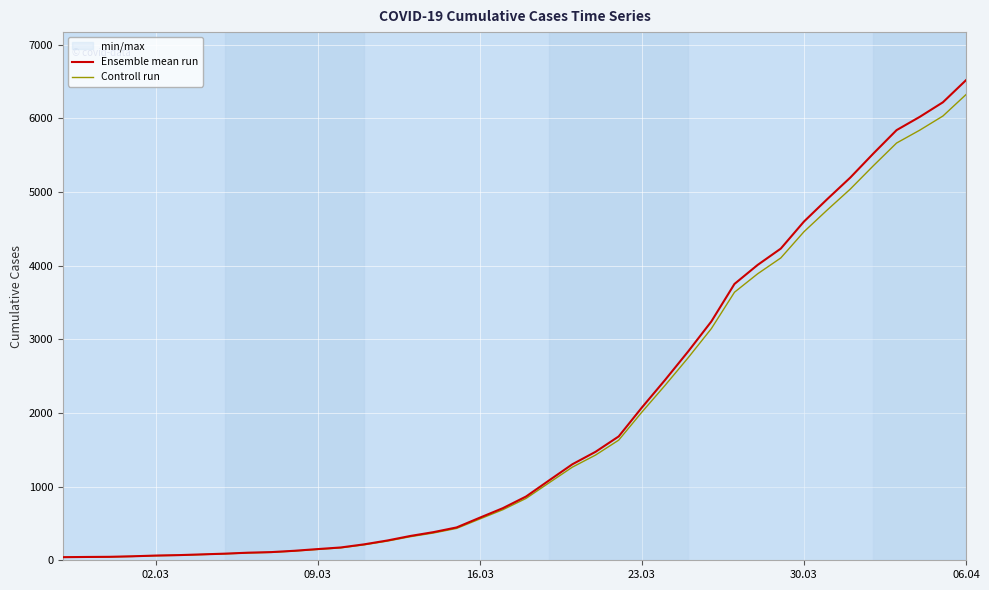

What are all the series names shown in the legend?

Ensemble mean run, Controll run